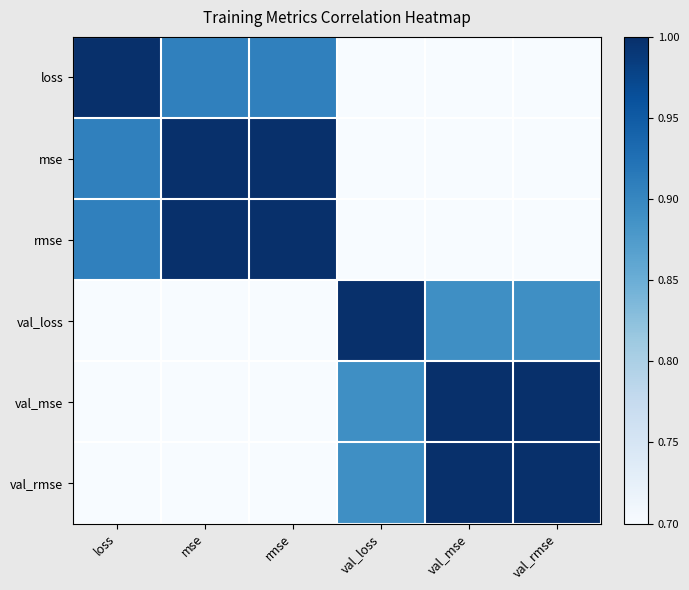

List the series in order of their peak value, highest first.

loss, mse, rmse, val_loss, val_mse, val_rmse